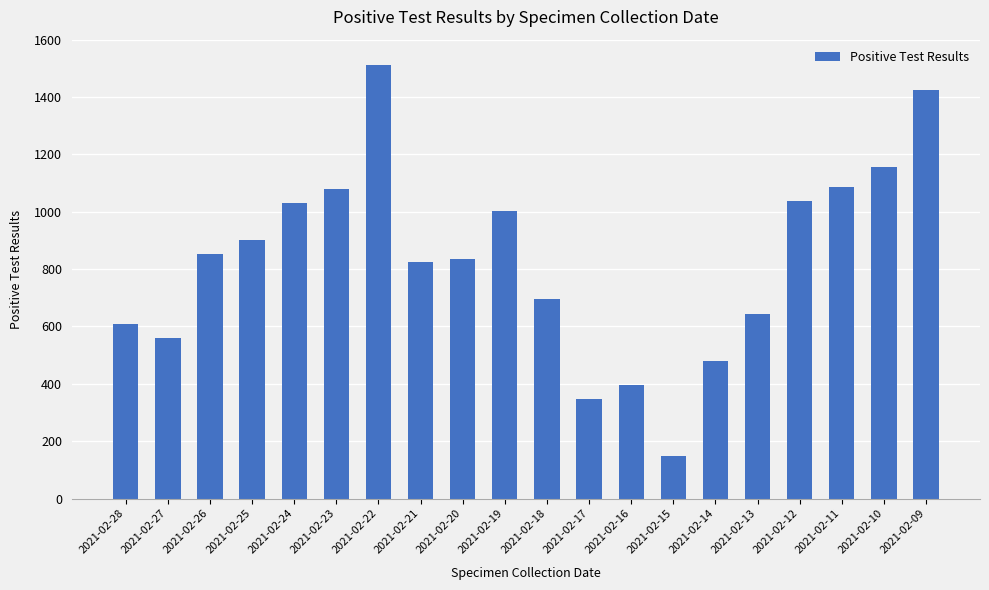

How many series are shown in this chart?

1